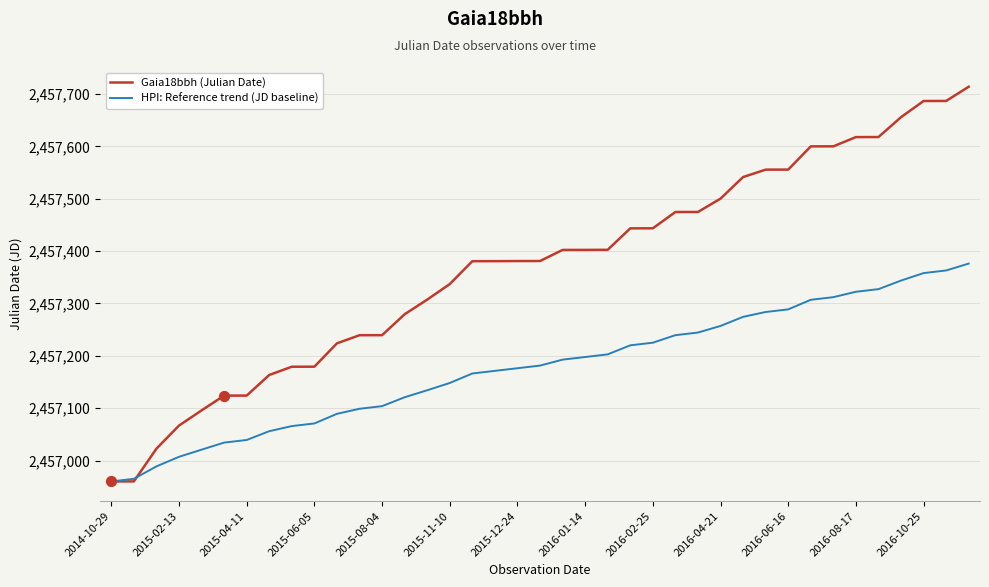

Which series has the largest total across all categories?

Gaia18bbh (Julian Date)